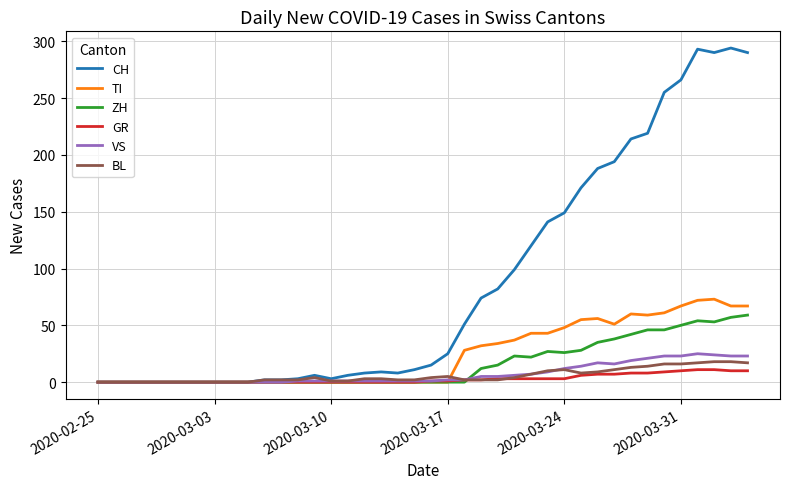

Which series has the largest total across all categories?

CH